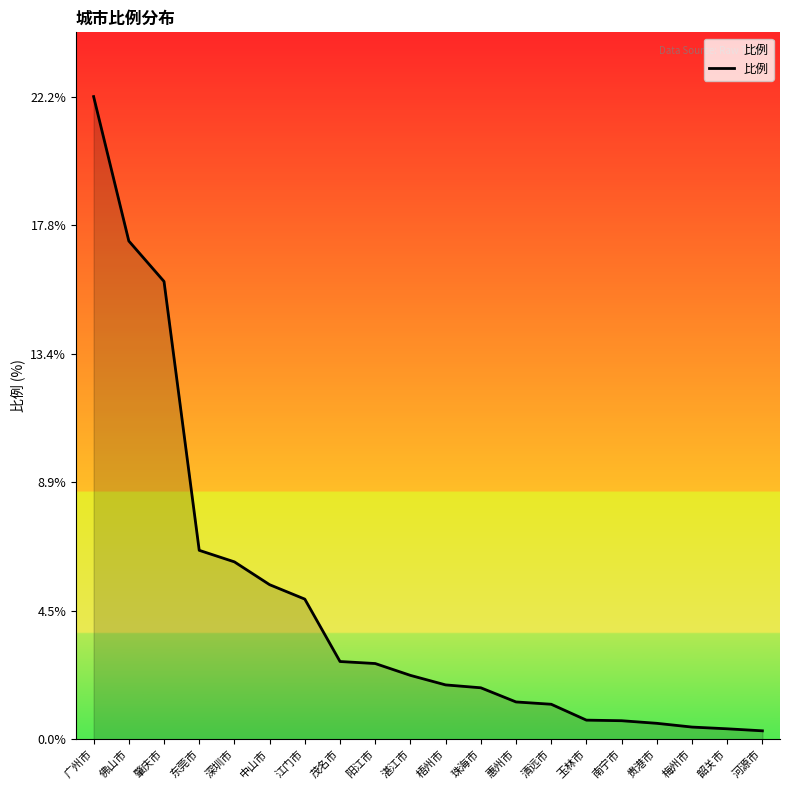

How many distinct data groups are displayed?

1